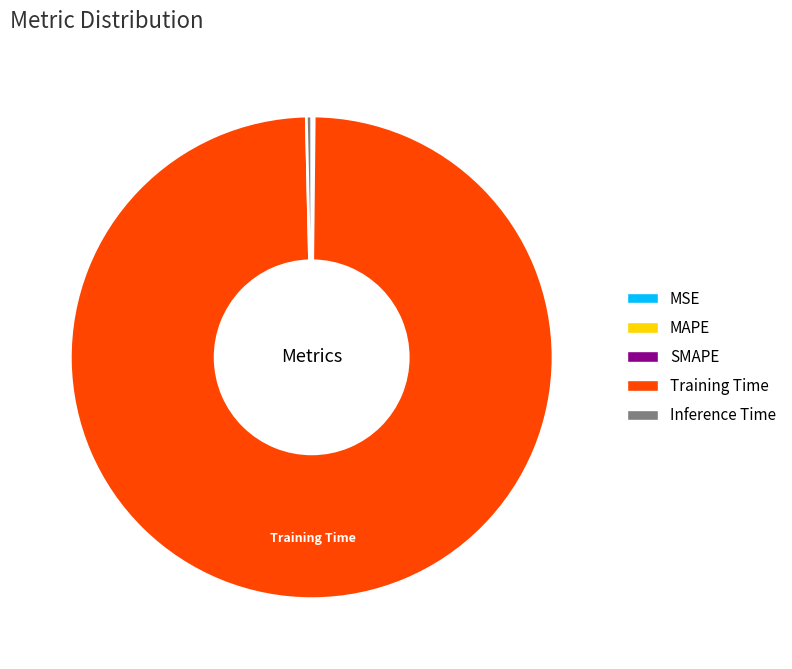

True or false: Training Time accounts for 99% of the total.

True